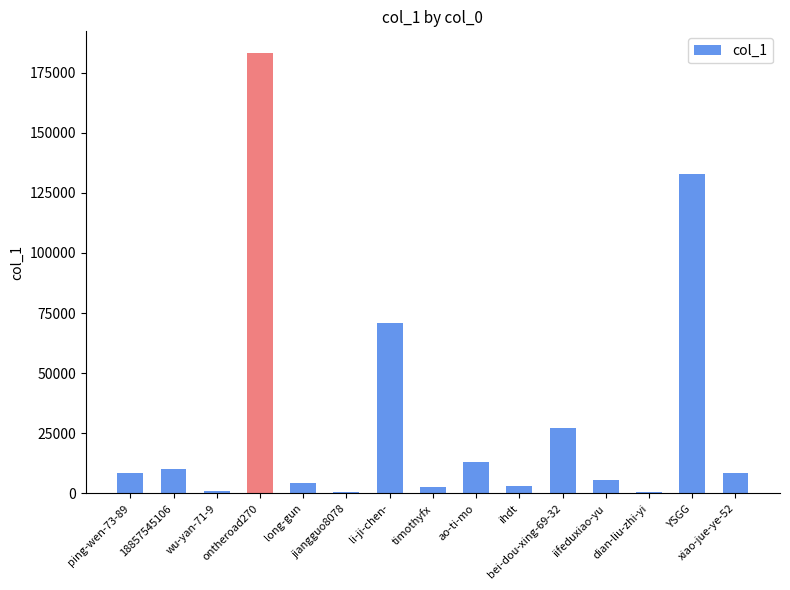

What is the maximum value shown in the chart?

182985